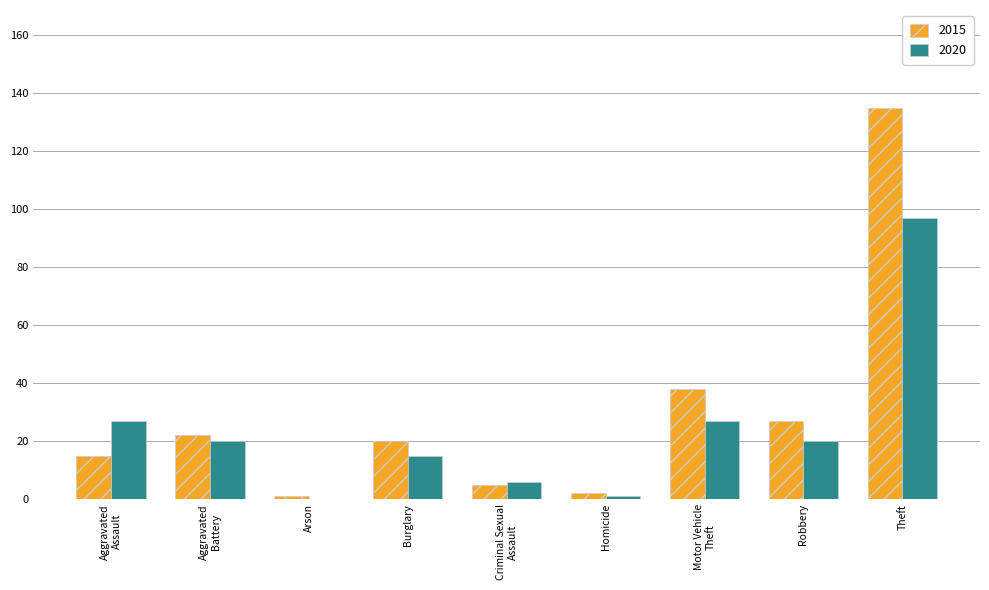

What is the spread (max minus min) of values at Aggravated
Assault?

12